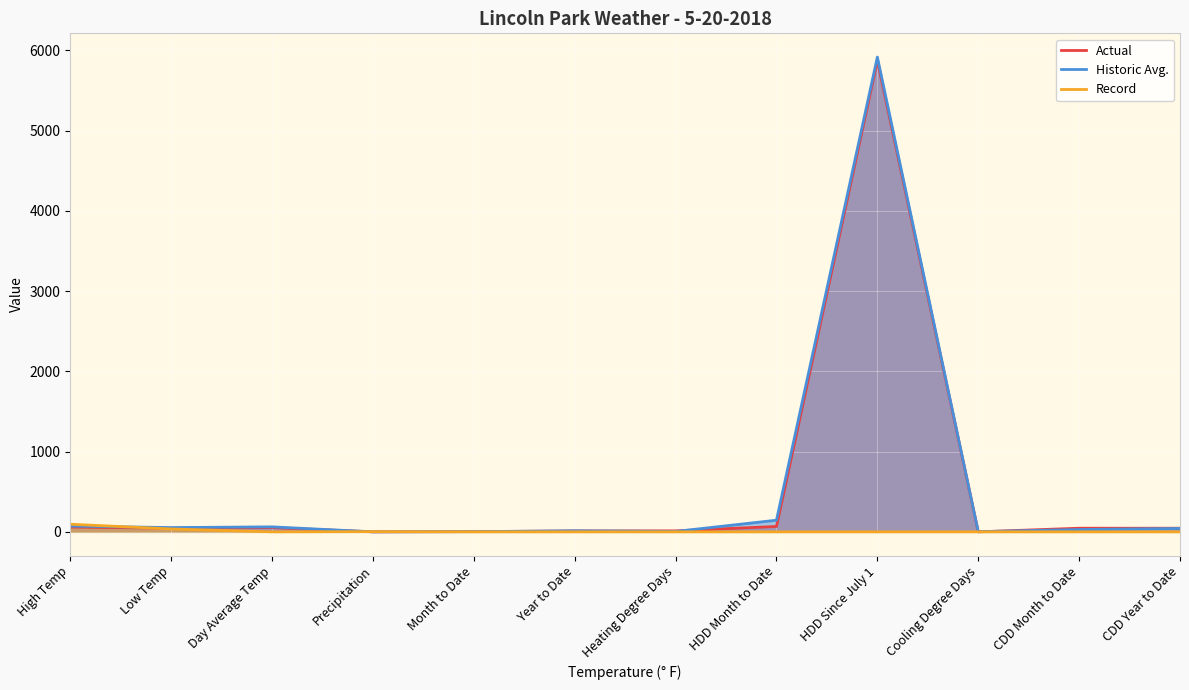

What is the sum of the Historic Avg. values at Low Temp and High Temp?

125.0